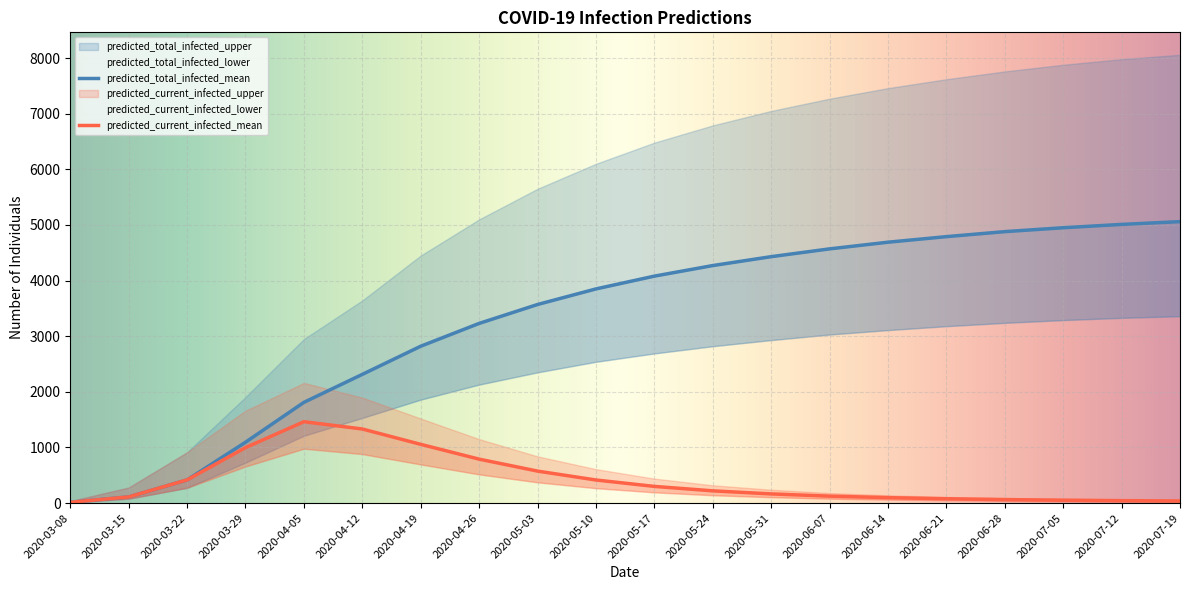

At which label does predicted_current_infected_mean reach its minimum?

2020-03-08